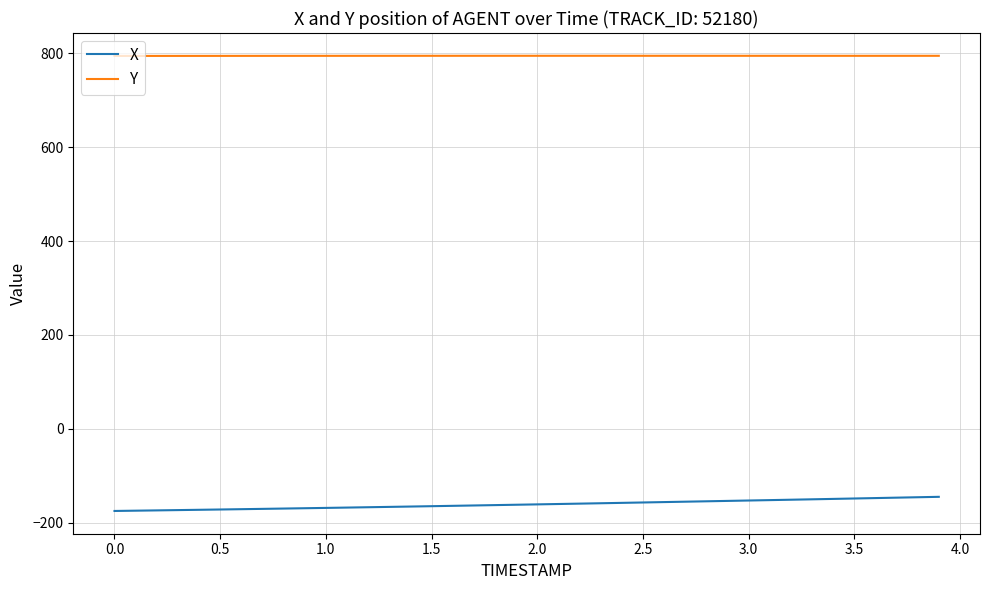

What is the minimum value shown in the chart?

-175.0